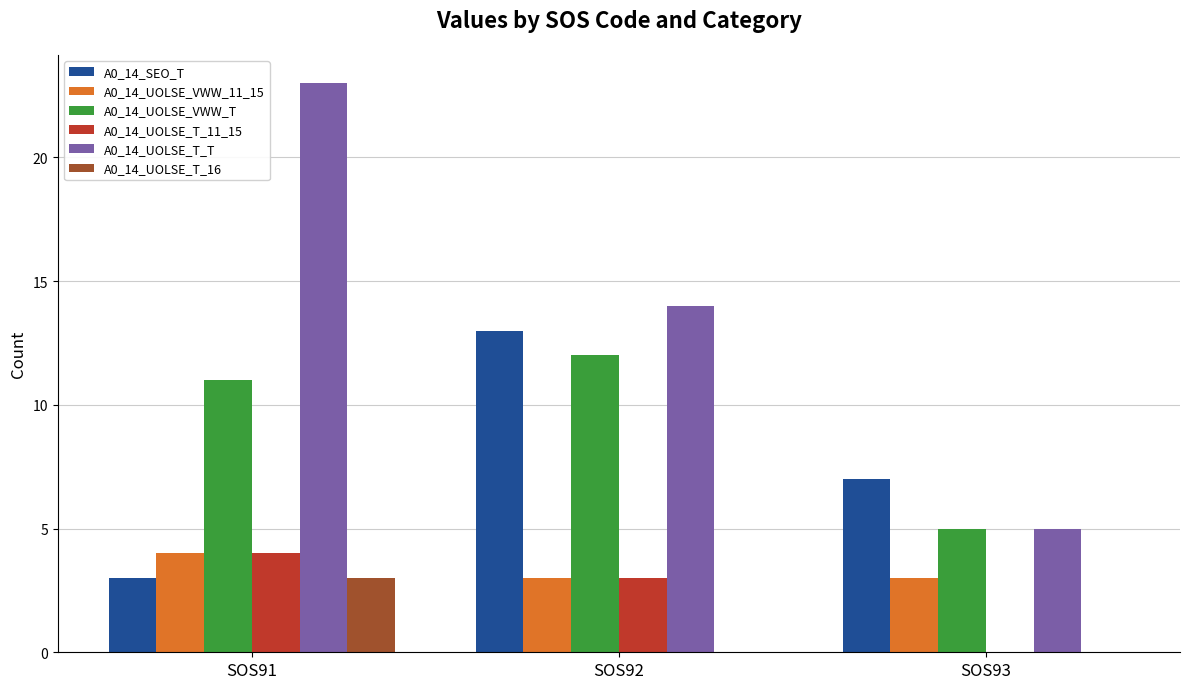

Count the number of data series in this chart.

6